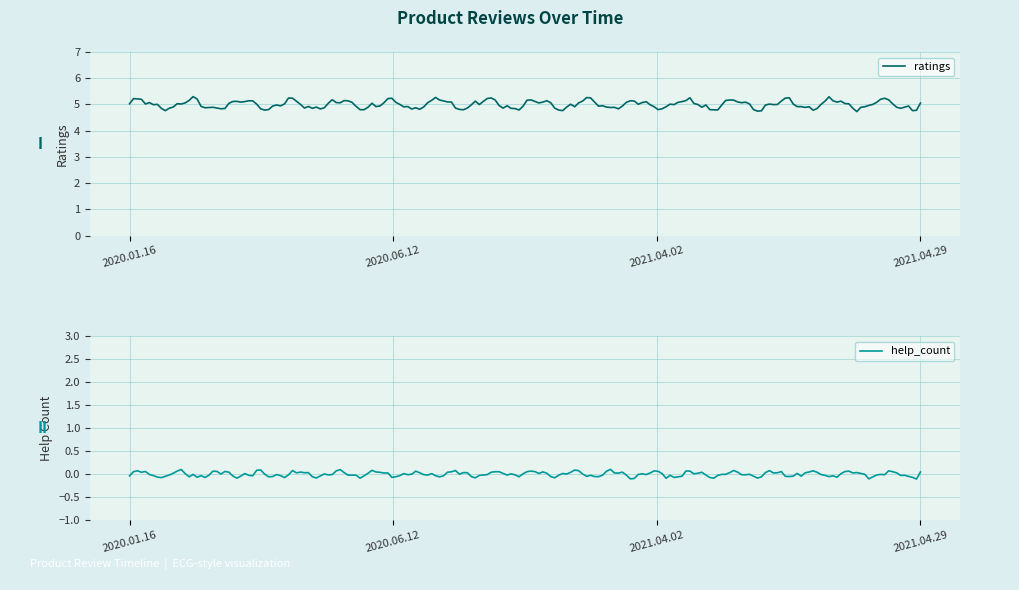

Count the number of categories in the chart.

4